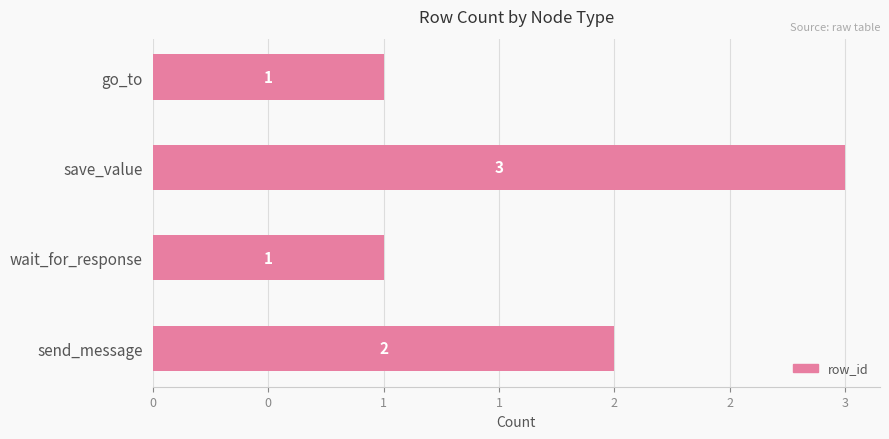

Does the chart contain any negative values?

No